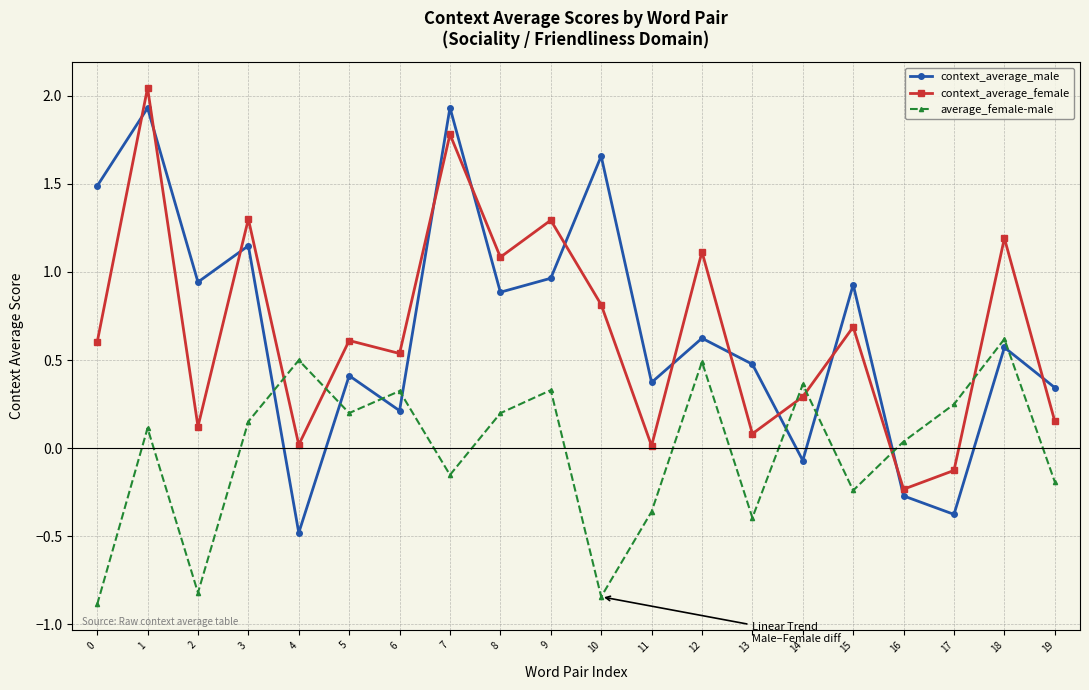

How many values in average_female-male are below zero?

8